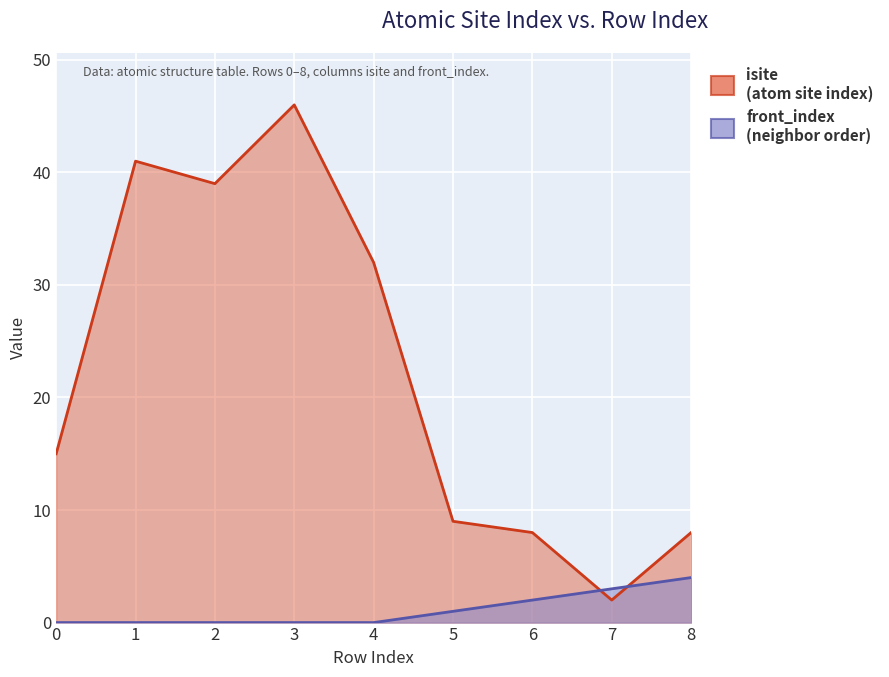

After their last crossing, which series has the higher values: front_index or isite?

isite